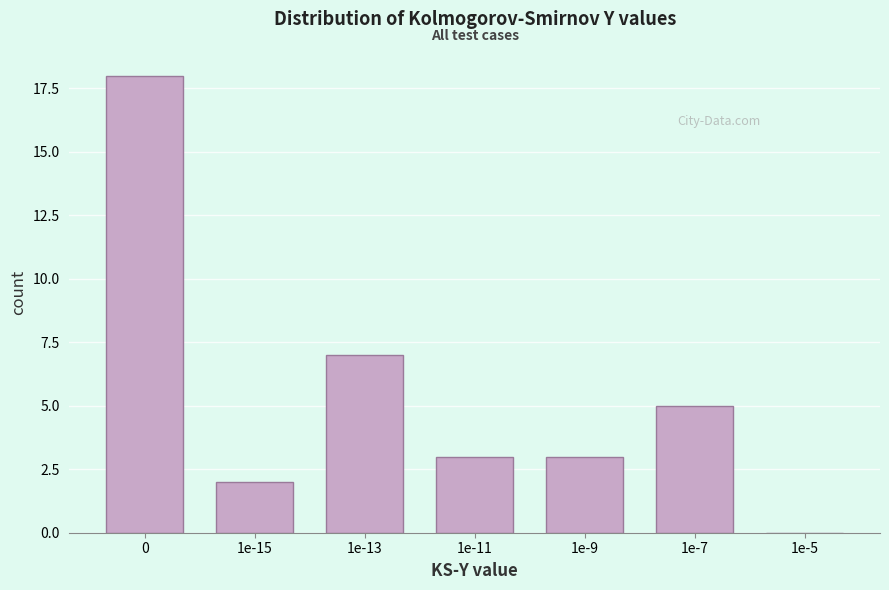

Reading left to right, transcribe all the data shown in this chart.

0=18	1e-15=2	1e-13=7	1e-11=3	1e-9=3	1e-7=5	1e-5=0